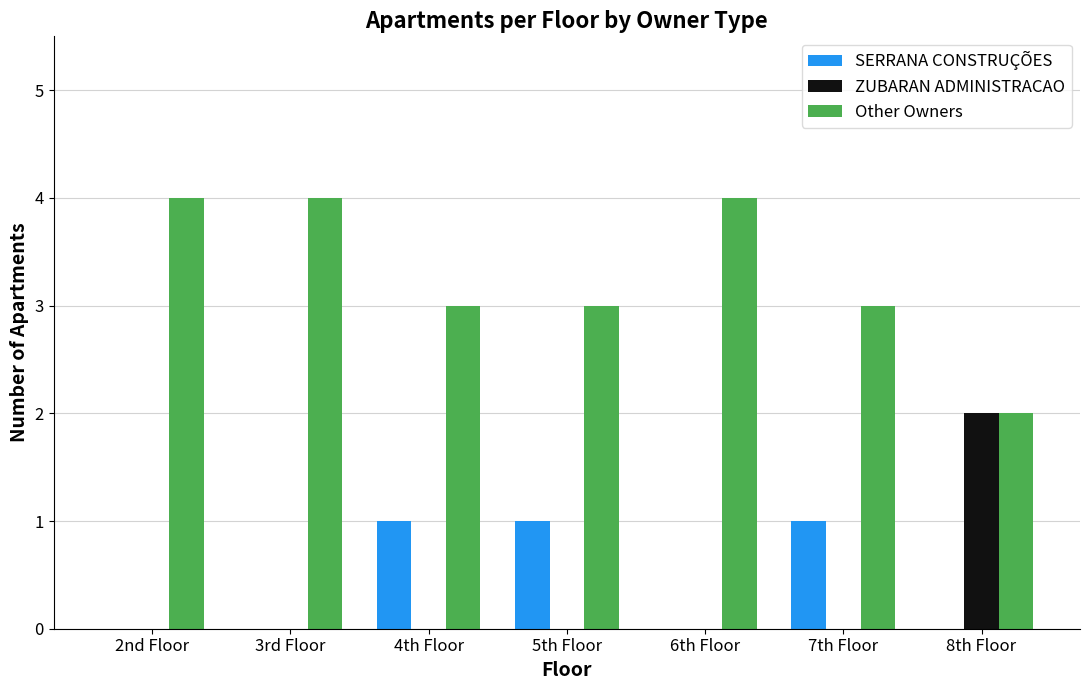

Which series has the largest total across all categories?

Other Owners